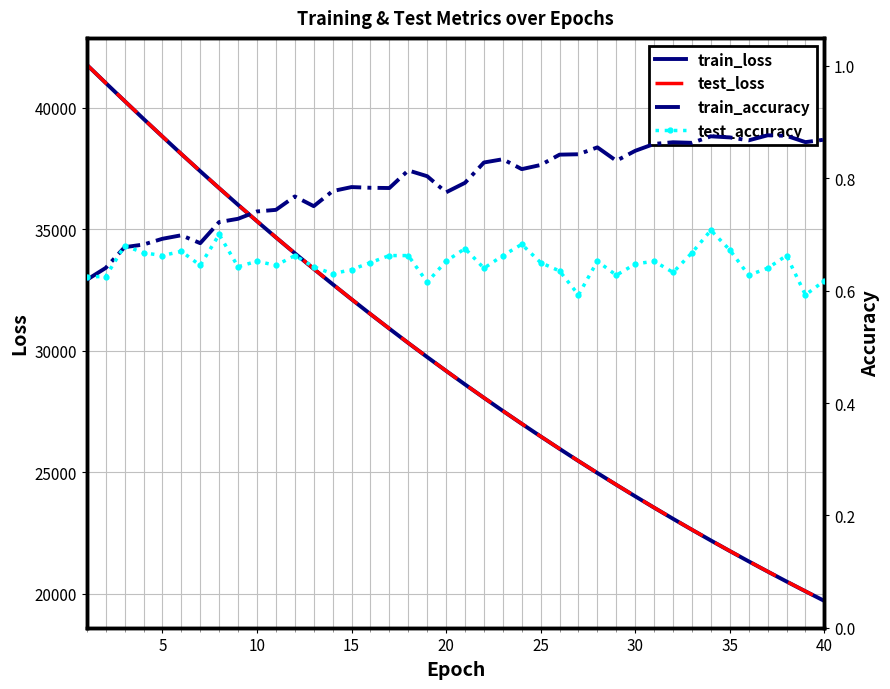

What is the greatest value displayed?

41764.3